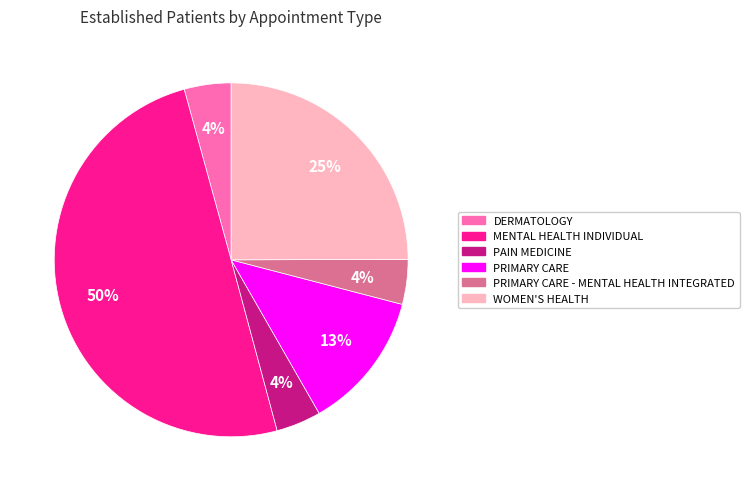

What is the largest slice in the pie chart?

MENTAL HEALTH INDIVIDUAL